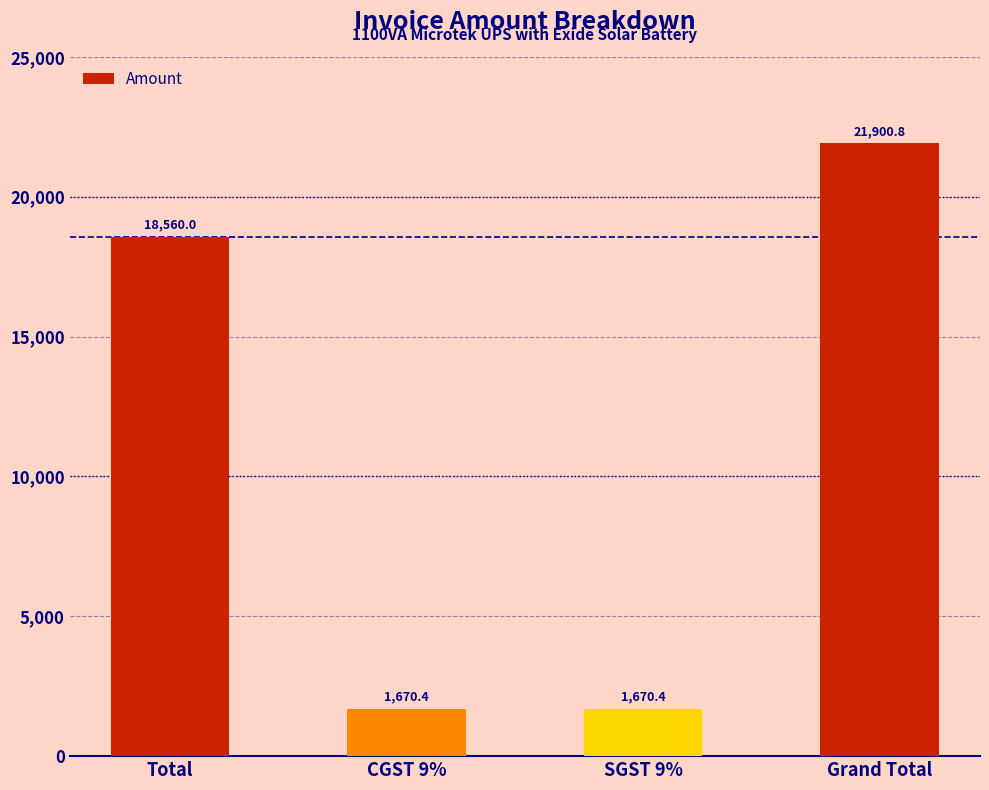

Reading left to right, transcribe all the data shown in this chart.

Total=18560.0	CGST 9%=1670.4	SGST 9%=1670.4	Grand Total=21900.8